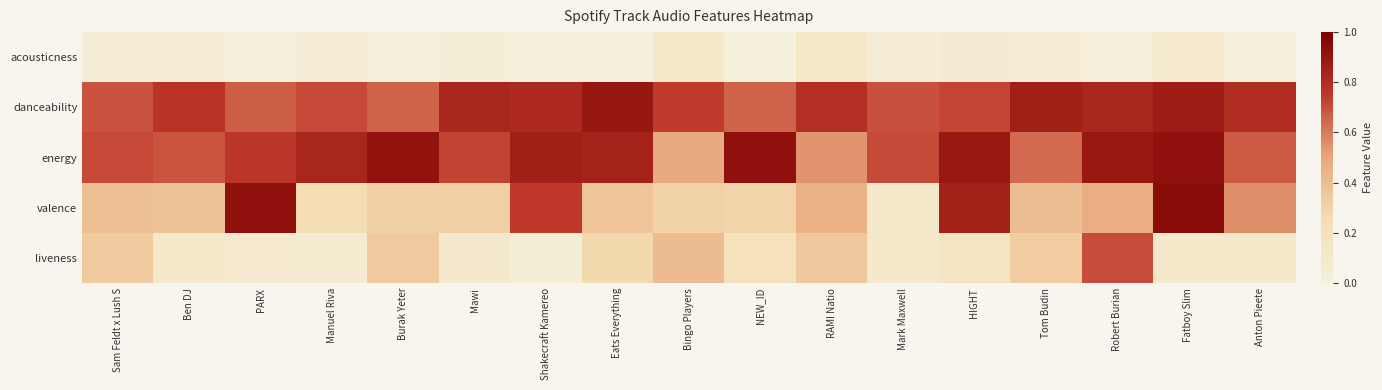

Which label corresponds to the largest value in the chart?

Fatboy Slim